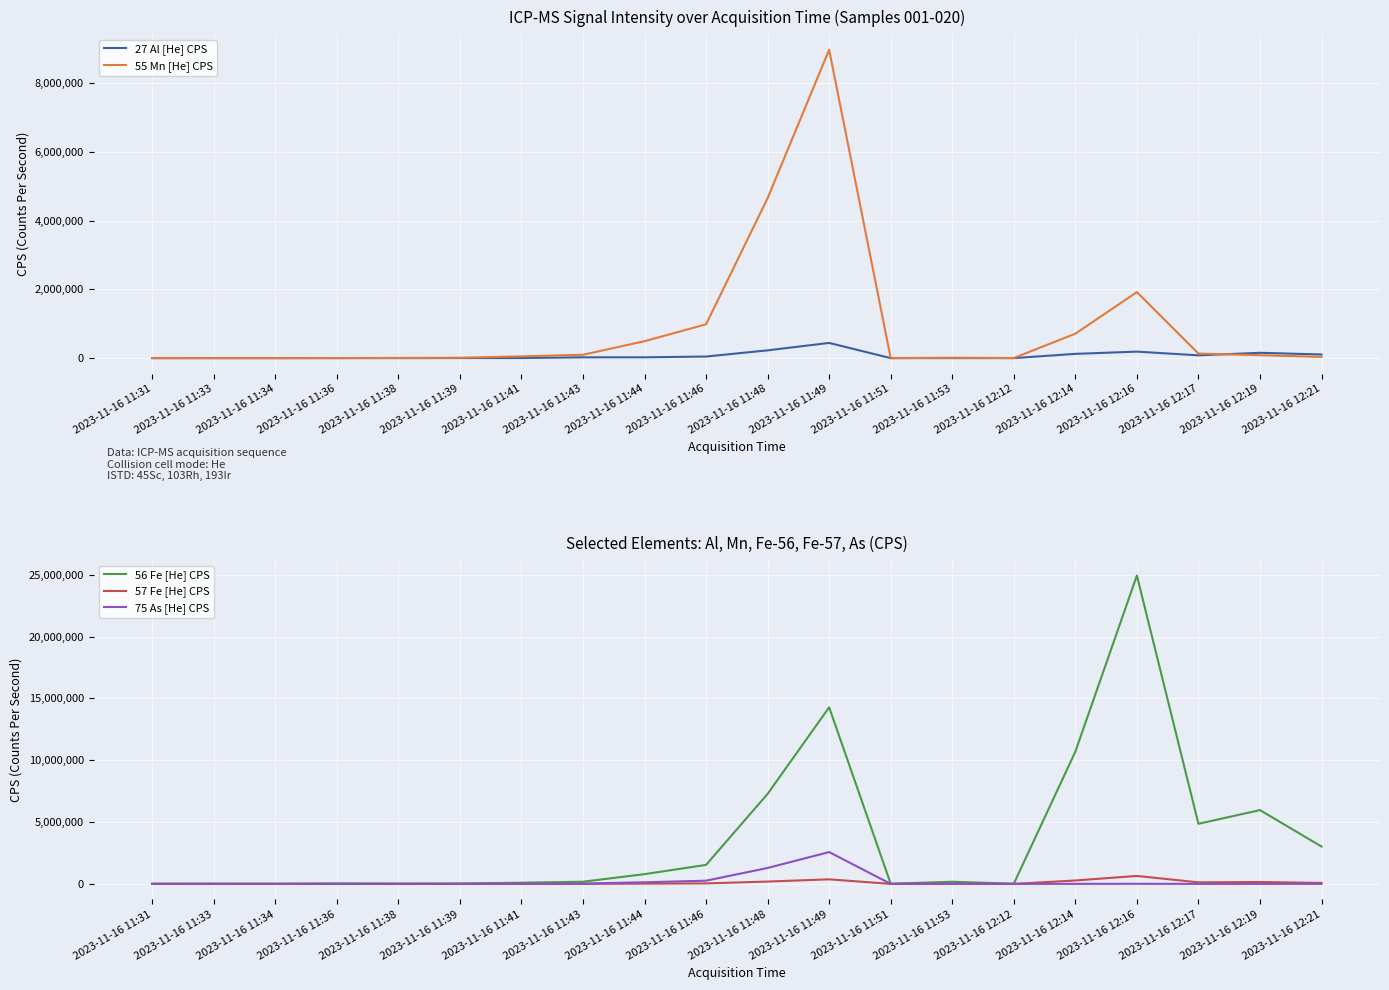

What is the label of the 11th point from the left?

2023-11-16 11:48